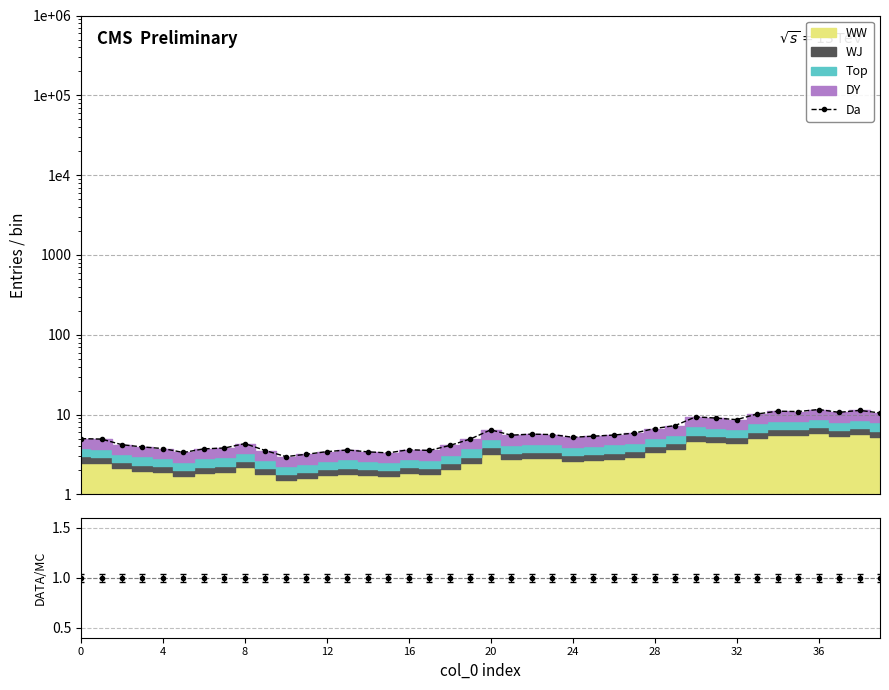

What is the maximum value shown in the chart?

11.6